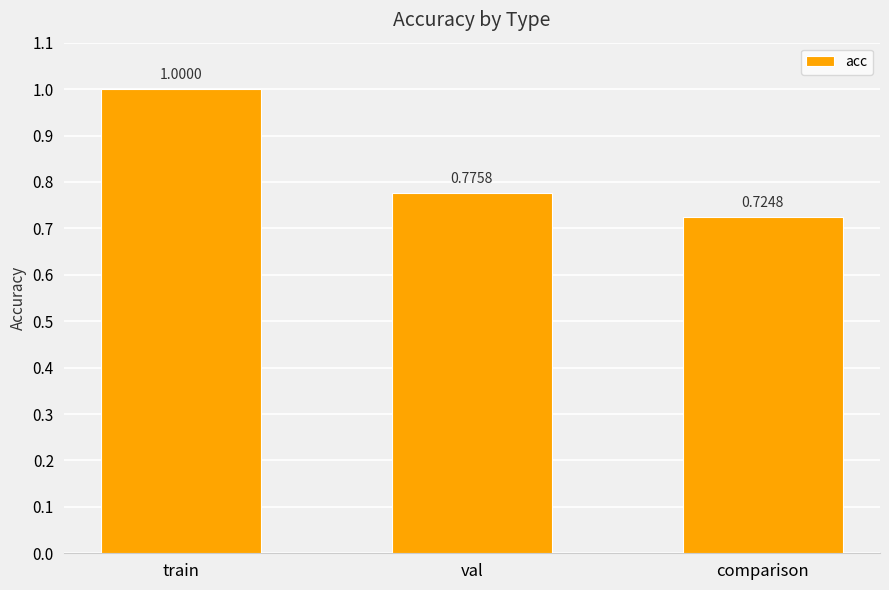

What is the value of the 1st bar from the left?

1.0